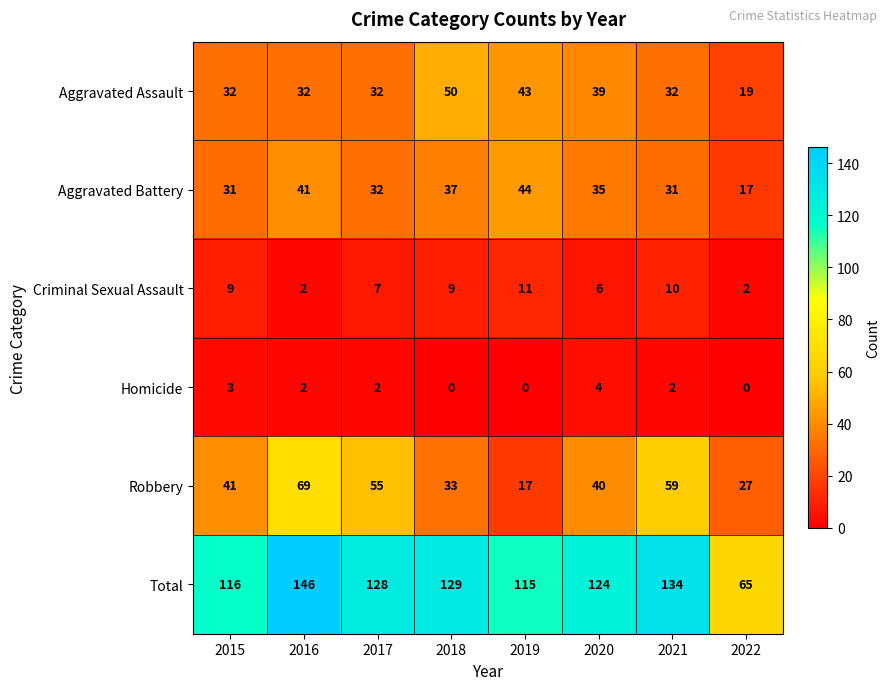

At which category is the sum across all series the highest?

2016